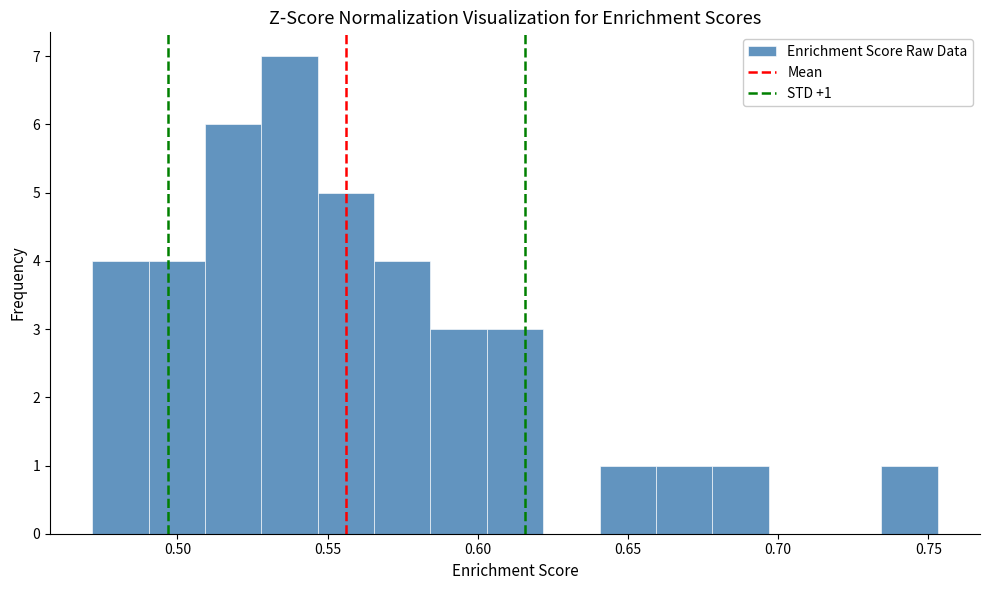

Around what value on the x-axis is the tallest bar? Give the approximate position of its centre, as read against the axis.

0.535